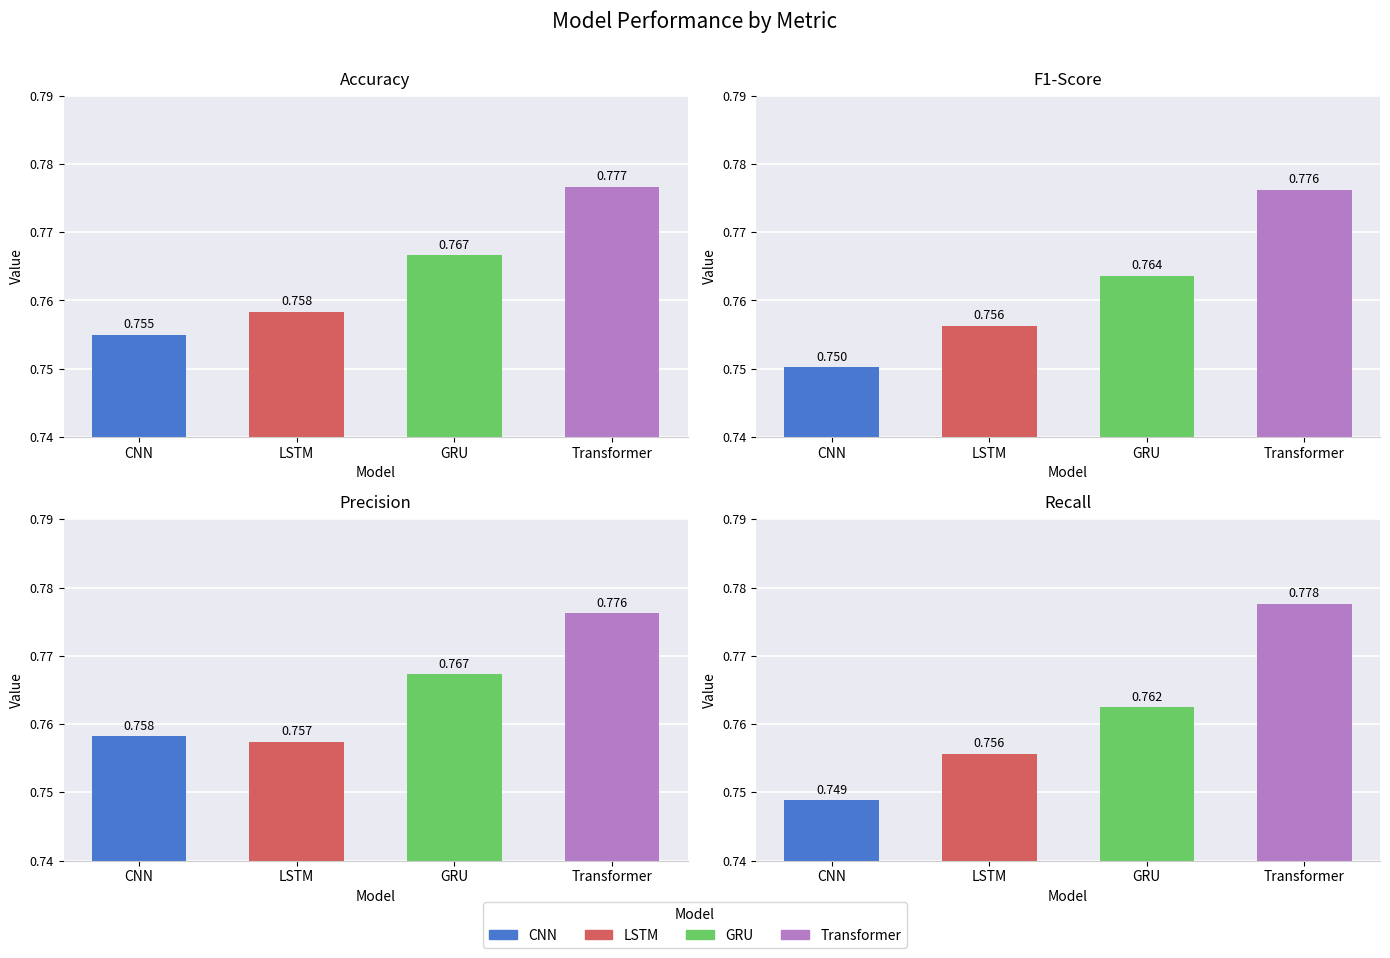

What is the sum of the Accuracy values at LSTM and CNN?

1.5